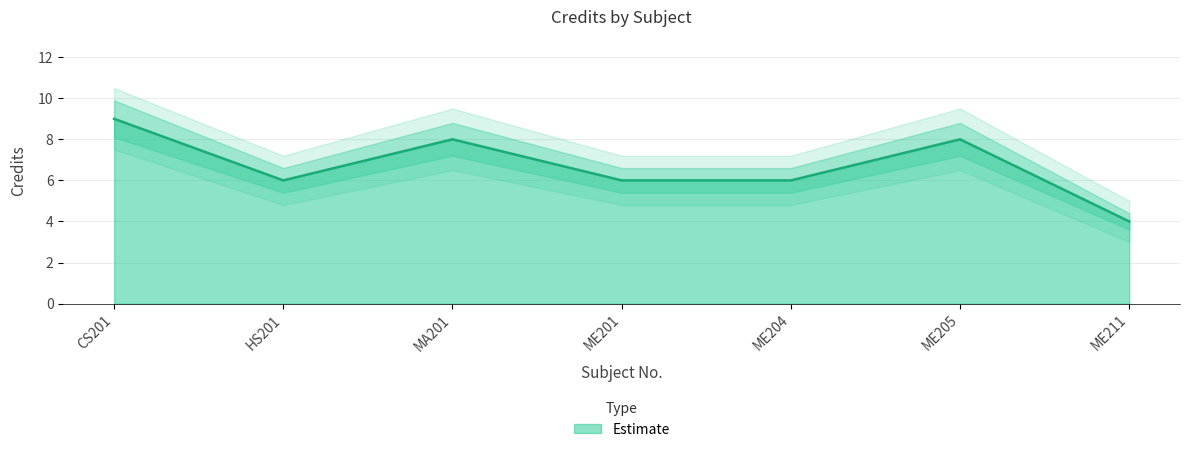

What is the sum of all Credit values?

47.0